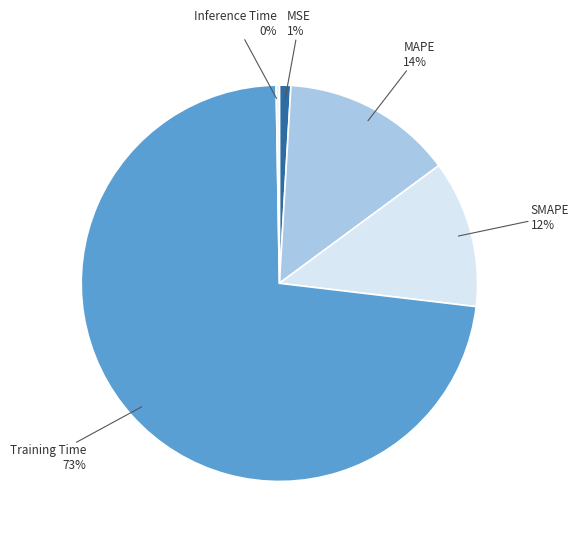

To the nearest percent, what is the average slice percentage?

20%